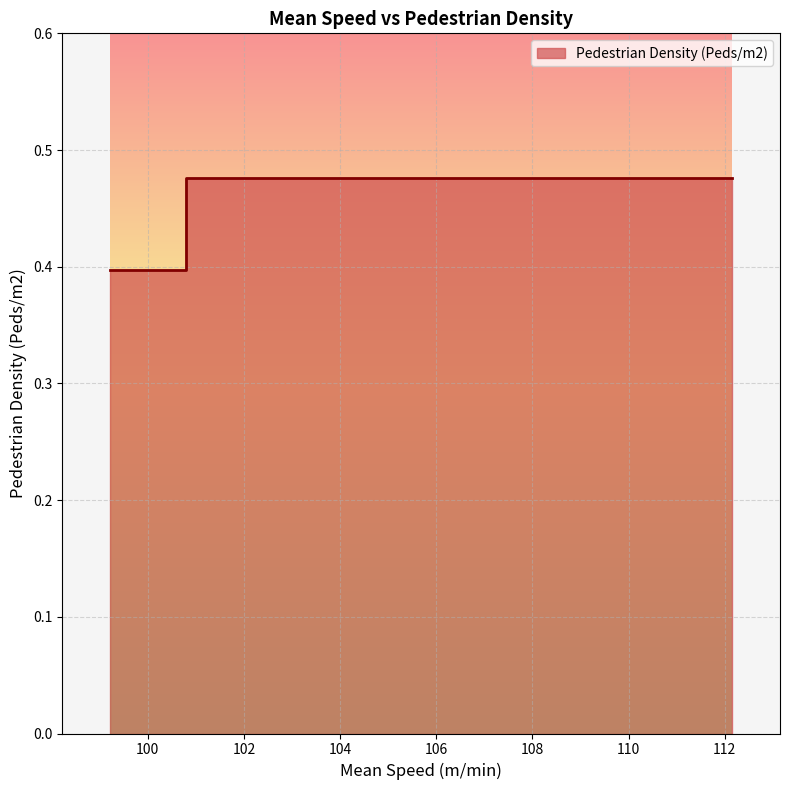

What is the lowest value of the Pedestrian Density (Peds/m2) series?

0.4